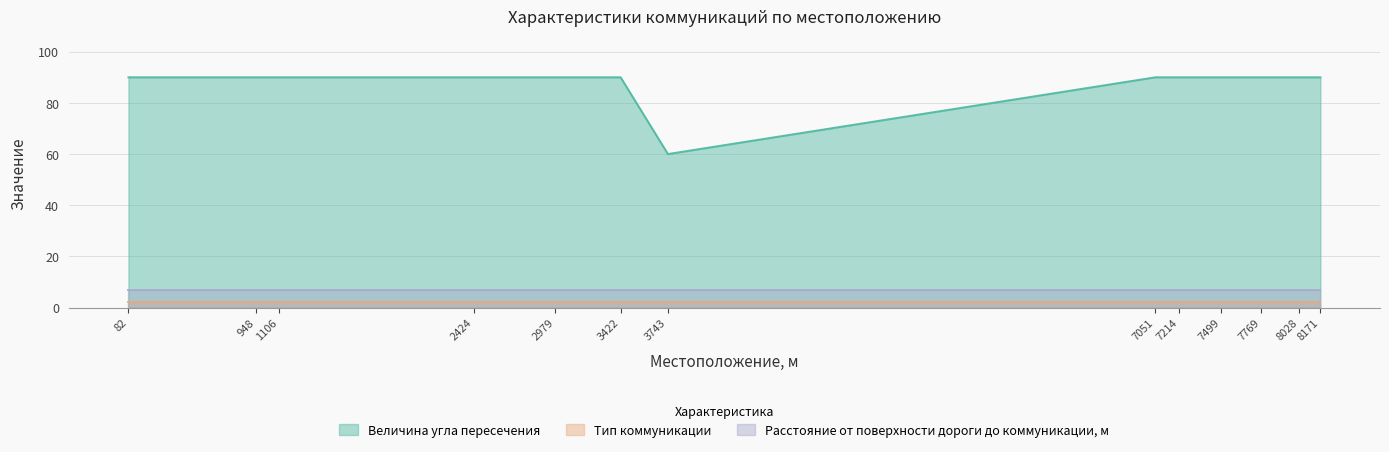

At which category is the sum across all series the highest?

82